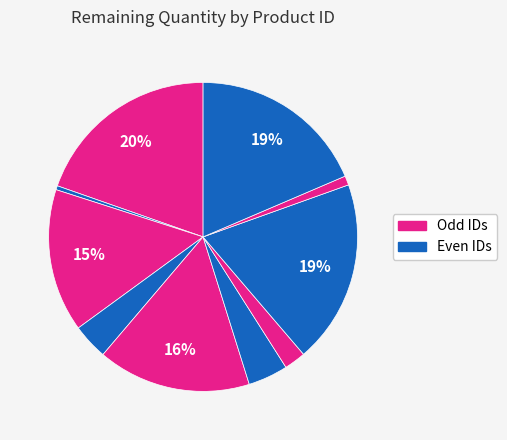

How many slices are in this pie chart?

10